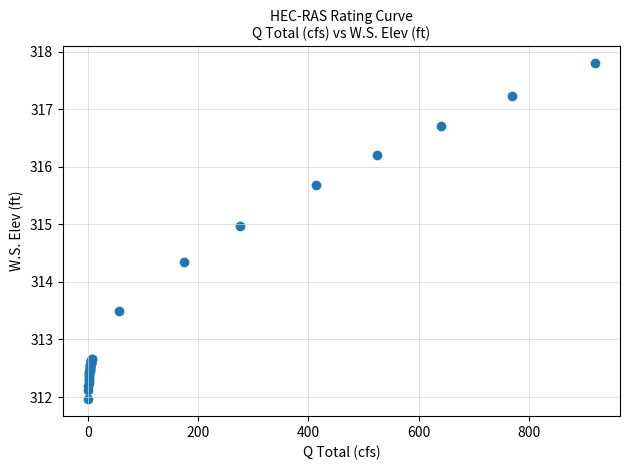

What Y value in the scatter plot is closest to 314?

314.3